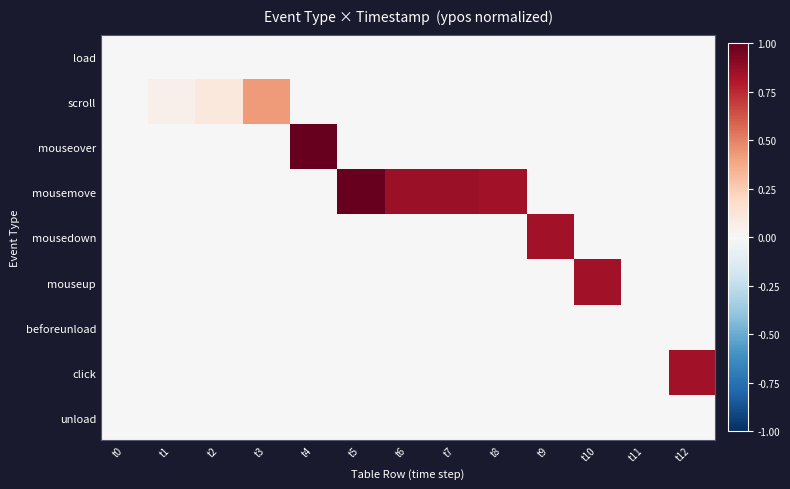

Reading right to left, extract all data points from this chart.

load: t12=0.0	t11=0.0	t10=0.0	t9=0.0	t8=0.0	t7=0.0	t6=0.0	t5=0.0	t4=0.0	t3=0.0	t2=0.0	t1=0.0	t0=0.0
scroll: t12=0.0	t11=0.0	t10=0.0	t9=0.0	t8=0.0	t7=0.0	t6=0.0	t5=0.0	t4=0.0	t3=0.4	t2=0.1	t1=0.0	t0=0.0
mouseover: t12=0.0	t11=0.0	t10=0.0	t9=0.0	t8=0.0	t7=0.0	t6=0.0	t5=0.0	t4=1.0	t3=0.0	t2=0.0	t1=0.0	t0=0.0
mousemove: t12=0.0	t11=0.0	t10=0.0	t9=0.0	t8=0.8	t7=0.9	t6=0.9	t5=1.0	t4=0.0	t3=0.0	t2=0.0	t1=0.0	t0=0.0
mousedown: t12=0.0	t11=0.0	t10=0.0	t9=0.8	t8=0.0	t7=0.0	t6=0.0	t5=0.0	t4=0.0	t3=0.0	t2=0.0	t1=0.0	t0=0.0
mouseup: t12=0.0	t11=0.0	t10=0.8	t9=0.0	t8=0.0	t7=0.0	t6=0.0	t5=0.0	t4=0.0	t3=0.0	t2=0.0	t1=0.0	t0=0.0
beforeunload: t12=0.0	t11=0.0	t10=0.0	t9=0.0	t8=0.0	t7=0.0	t6=0.0	t5=0.0	t4=0.0	t3=0.0	t2=0.0	t1=0.0	t0=0.0
click: t12=0.8	t11=0.0	t10=0.0	t9=0.0	t8=0.0	t7=0.0	t6=0.0	t5=0.0	t4=0.0	t3=0.0	t2=0.0	t1=0.0	t0=0.0
unload: t12=0.0	t11=0.0	t10=0.0	t9=0.0	t8=0.0	t7=0.0	t6=0.0	t5=0.0	t4=0.0	t3=0.0	t2=0.0	t1=0.0	t0=0.0